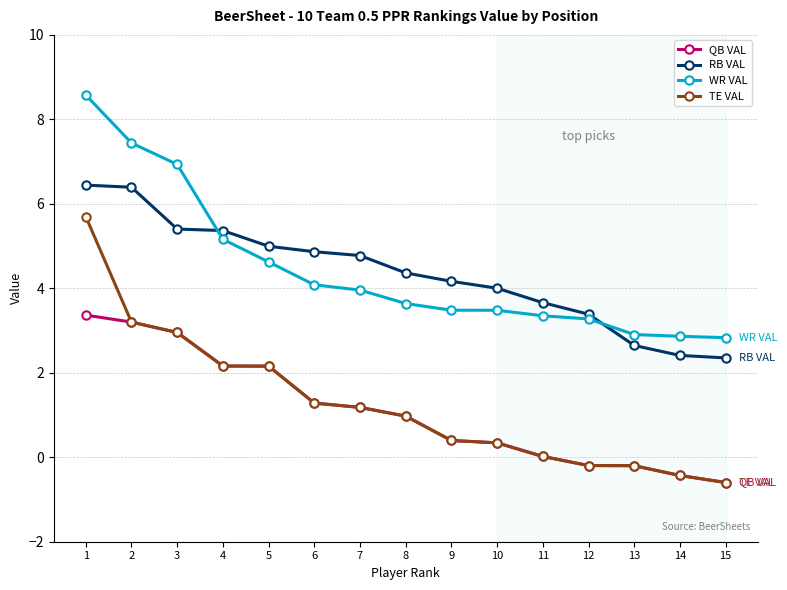

True or false: QB VAL and RB VAL intersect in this chart.

False